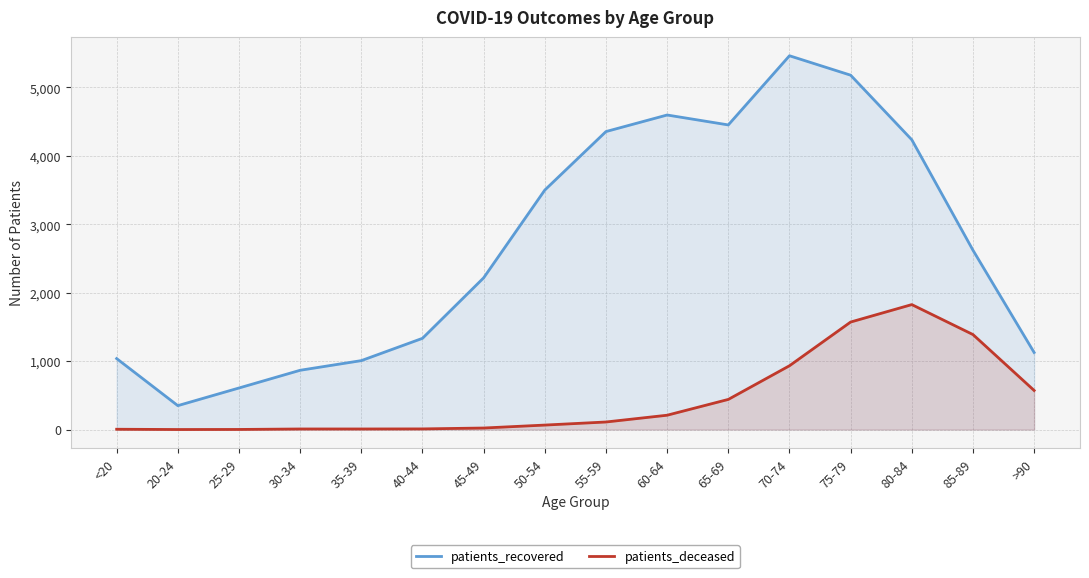

Between 65-69 and 80-84, which series saw the biggest shift?

patients_deceased